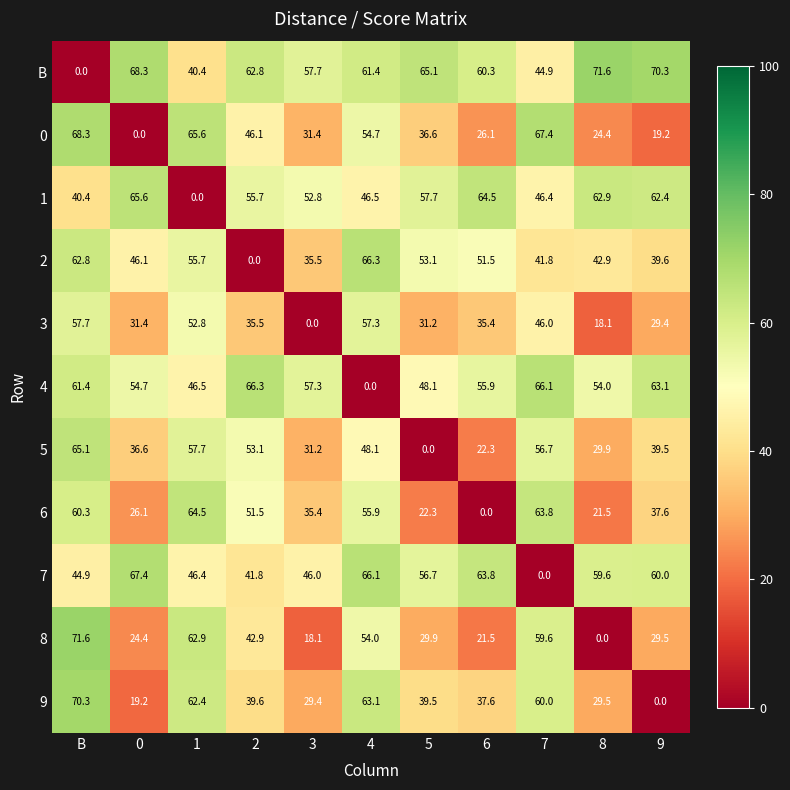

At 2, list the series in order from largest to smallest.

4, B, 1, 5, 6, 0, 8, 7, 9, 3, 2